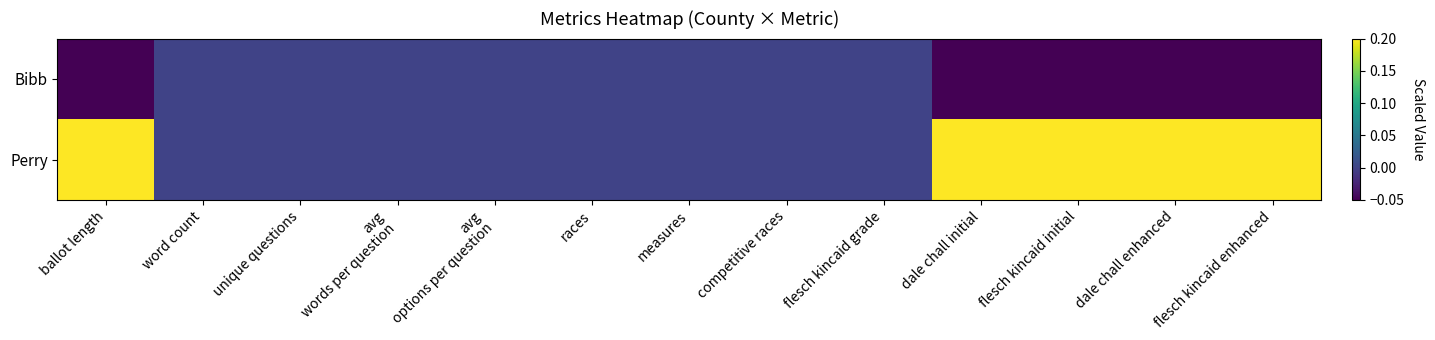

Rank the series by their maximum value, from highest to lowest.

Perry, Bibb